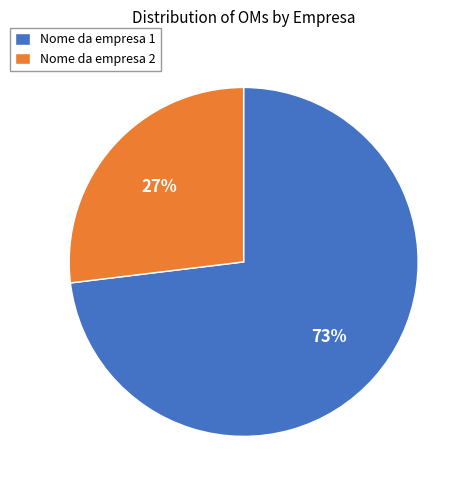

To the nearest percent, what percentage of the pie is Nome da empresa 1?

73%